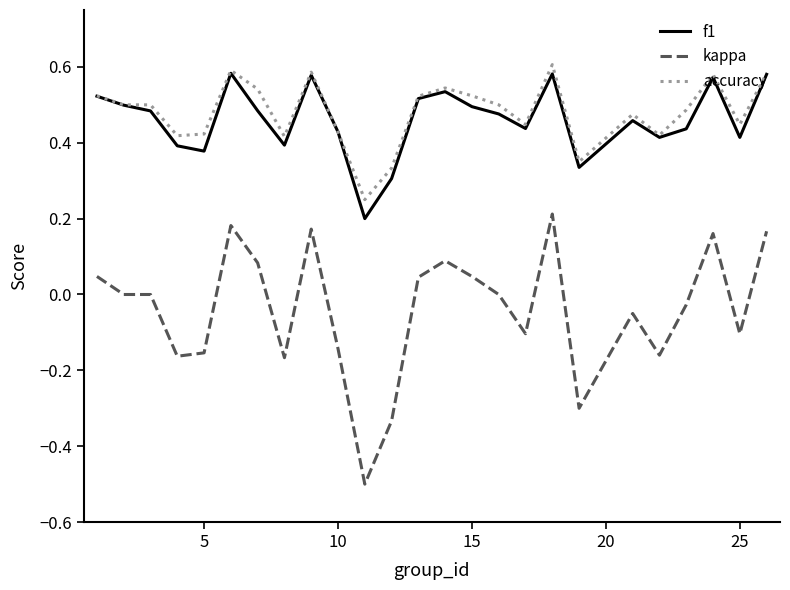

At how many categories does at least one series exceed 0?

25